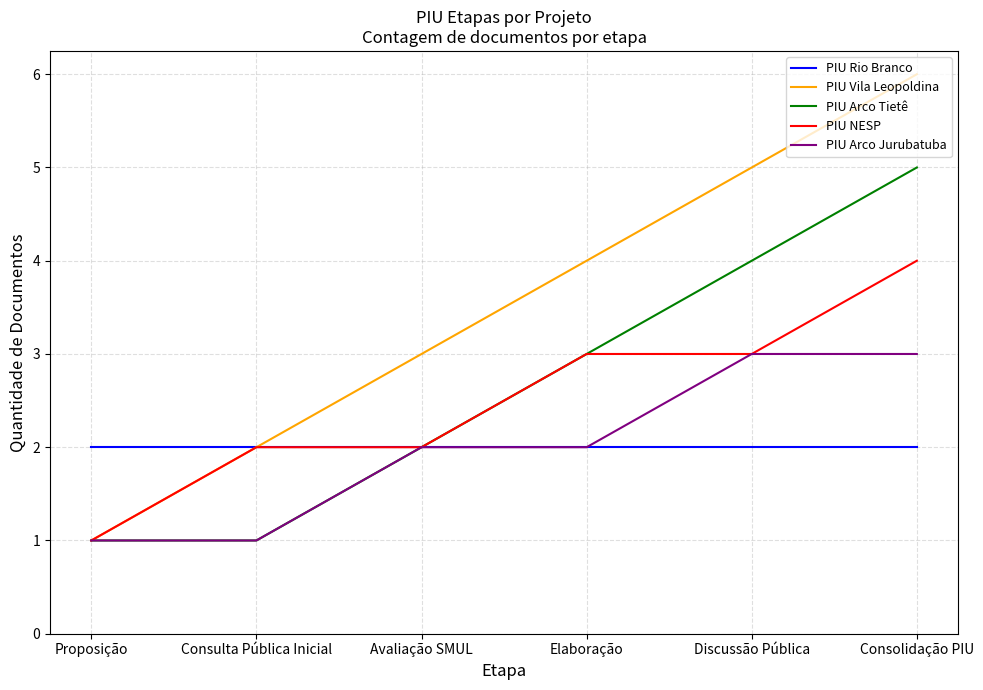

Which category has the highest value in the PIU NESP series?

Consolidação PIU